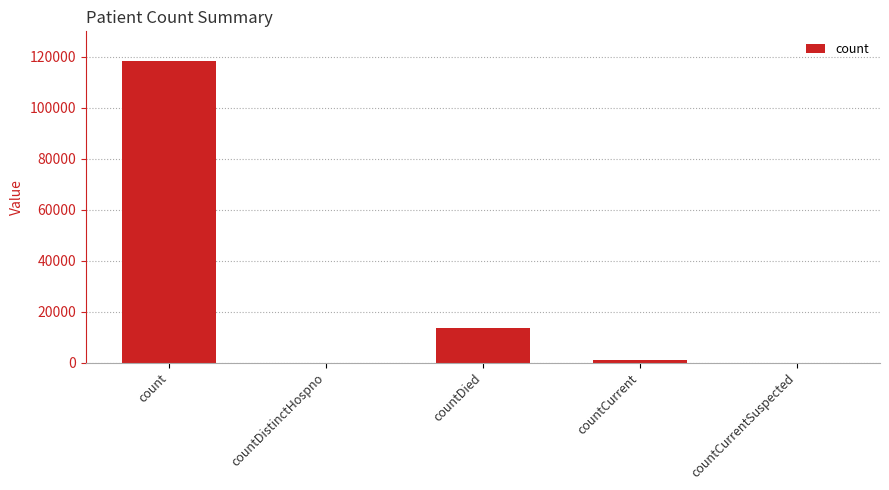

What is the sum of all values?

132795